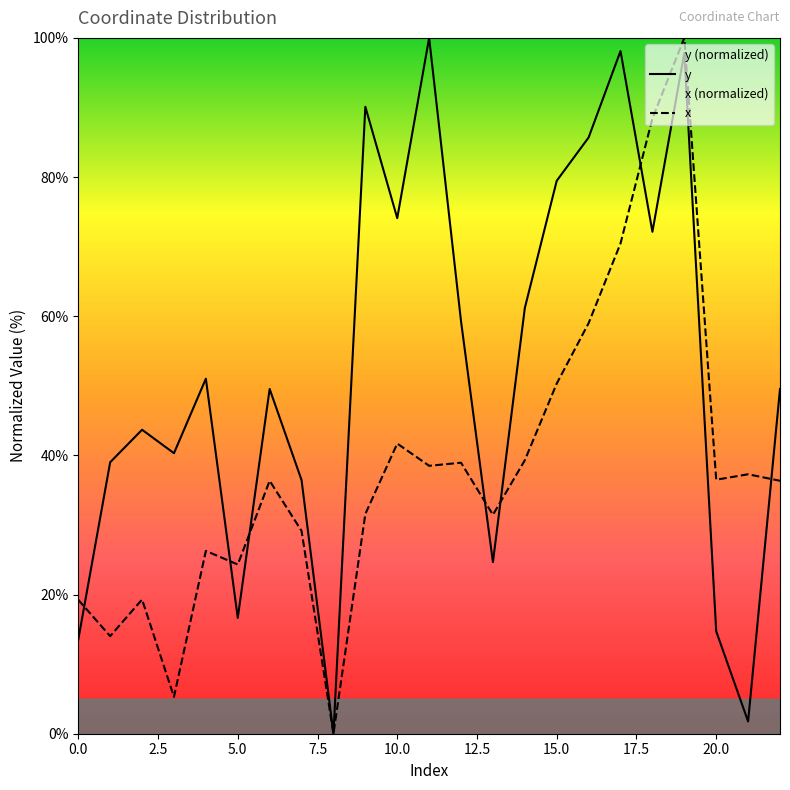

What is the average value of the y series?

52.1